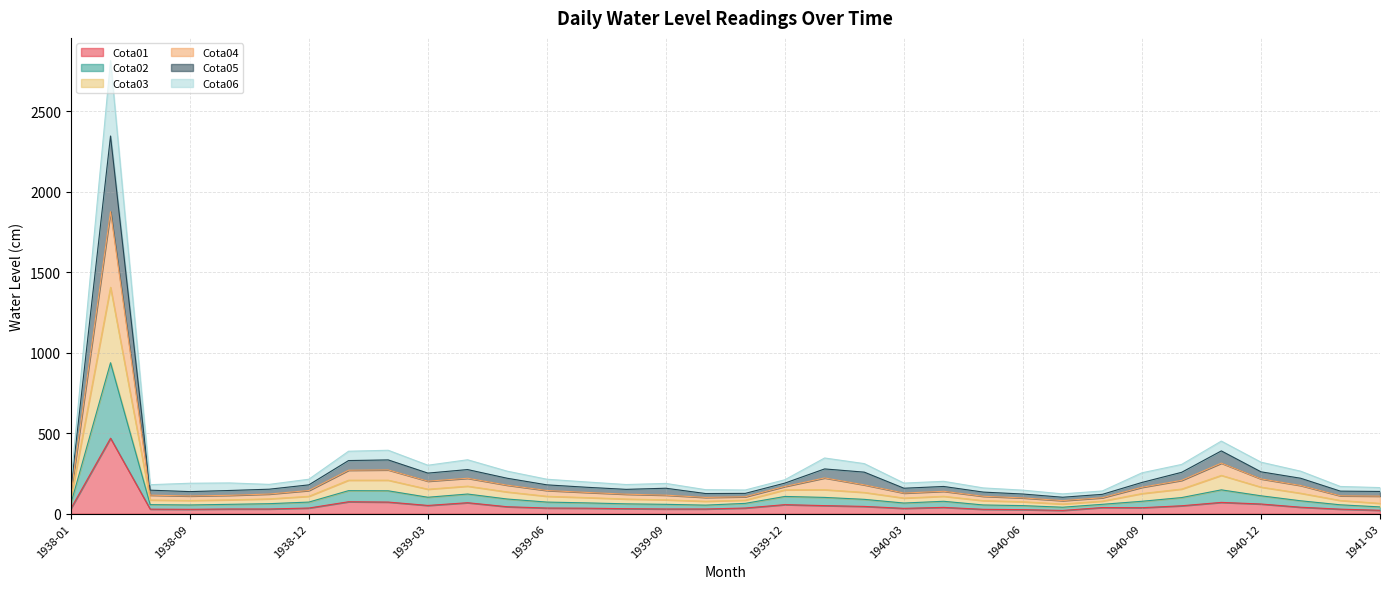

What position from the left is 1939-08?

15